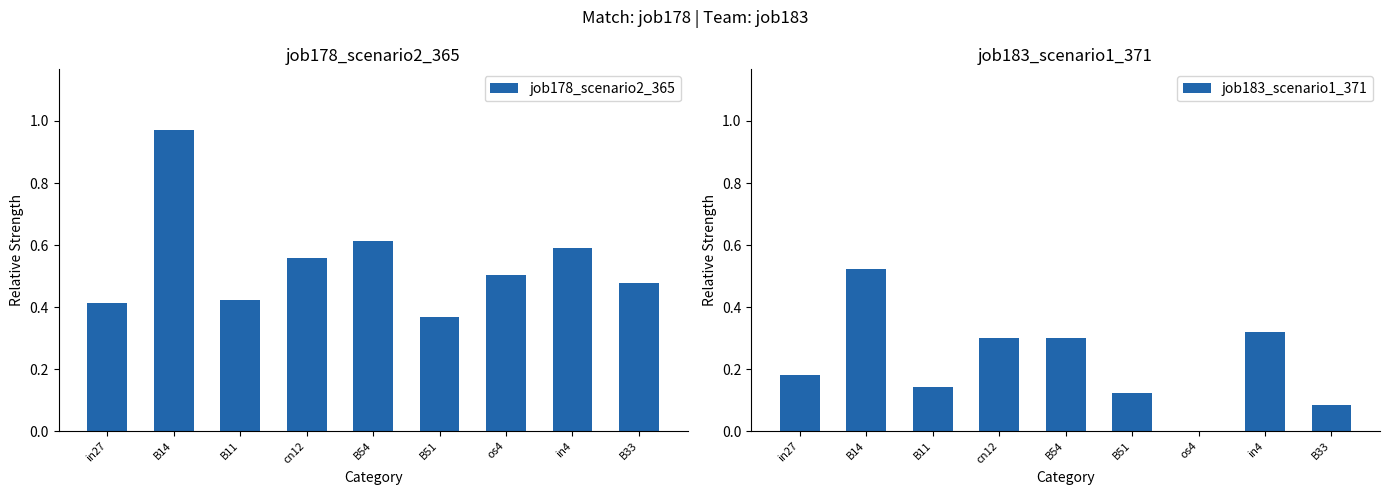

What is the greatest value displayed?

1.0